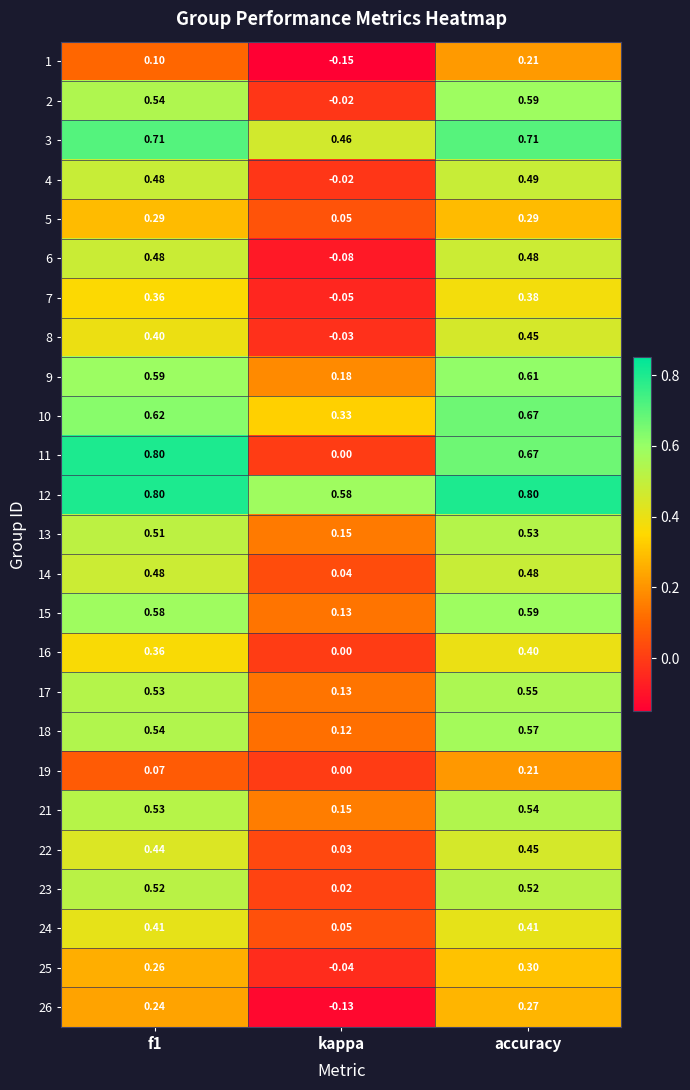

At how many categories does at least one series exceed 0?

3